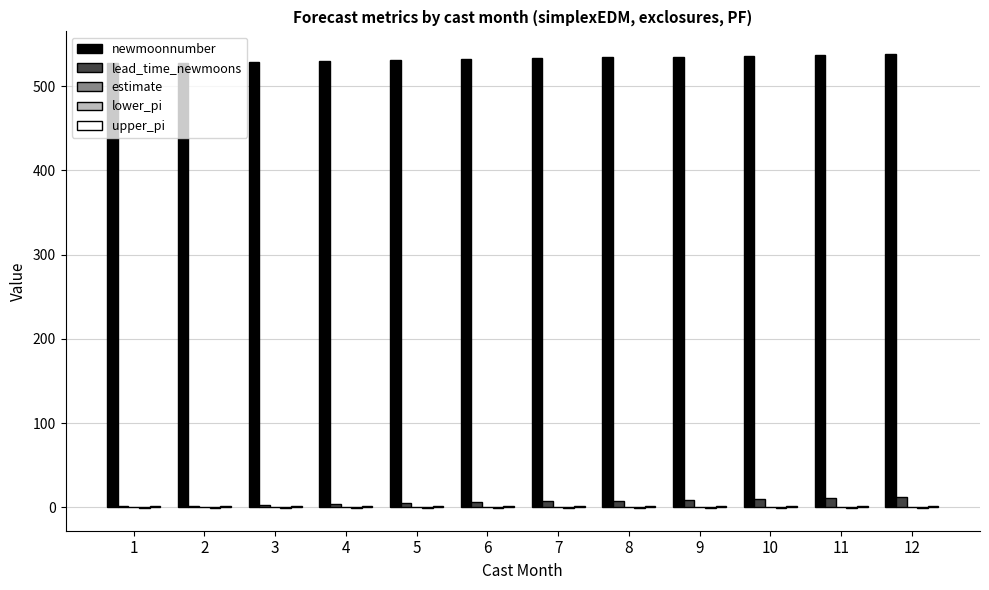

Which series has the largest total across all categories?

newmoonnumber